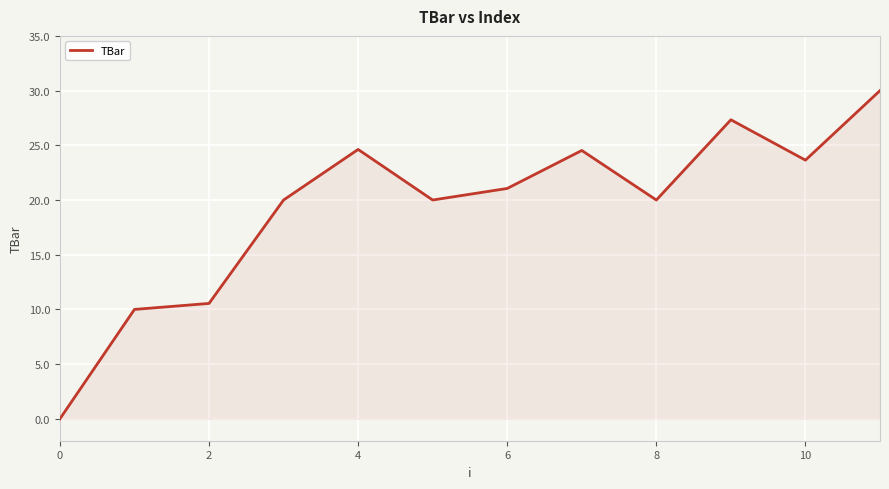

What is the greatest value displayed?

30.0